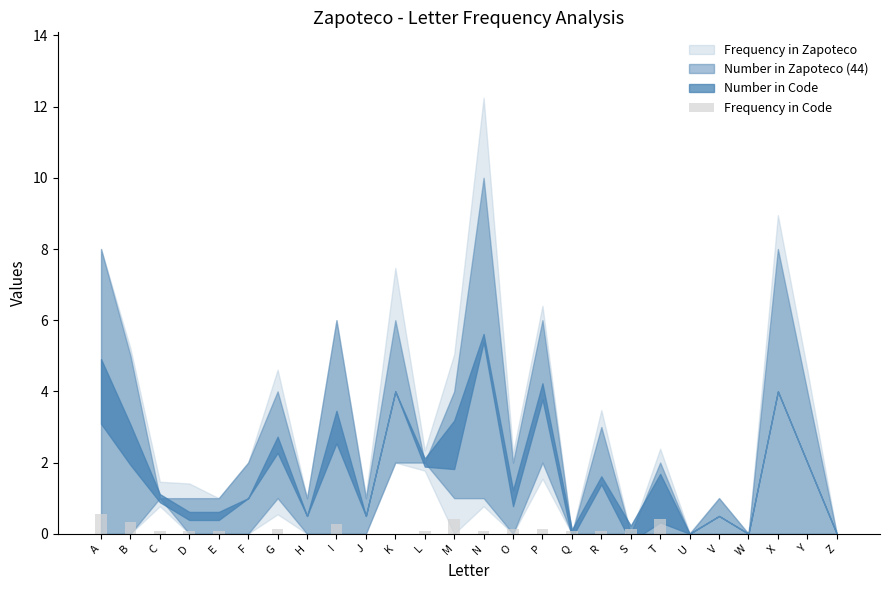

What is the approximate value at B?

0.3